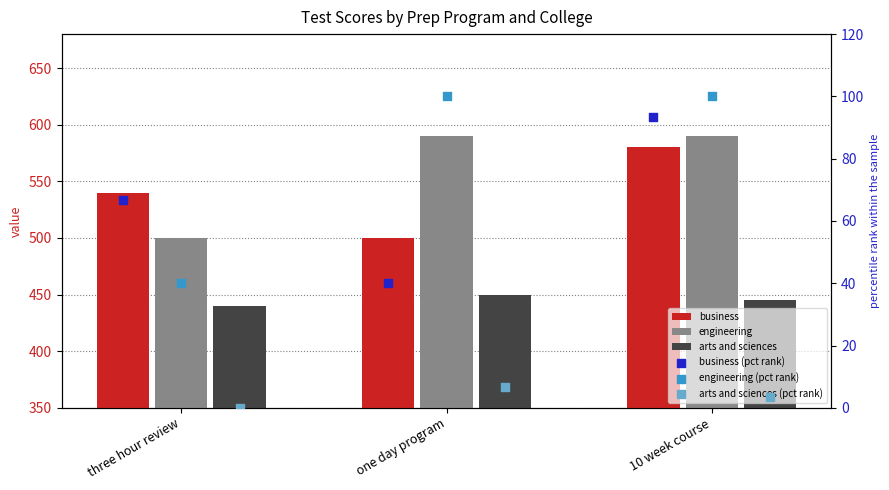

Which series has the largest total across all categories?

engineering